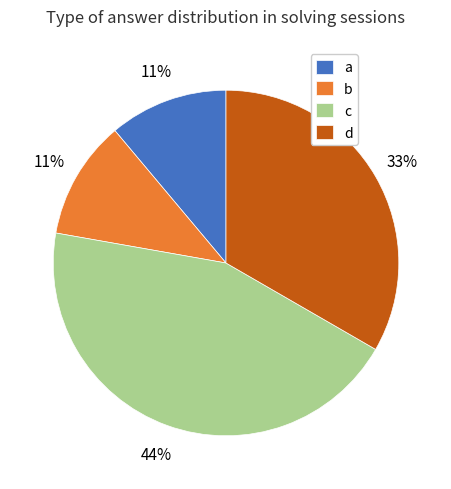

Does any single category account for the majority?

No